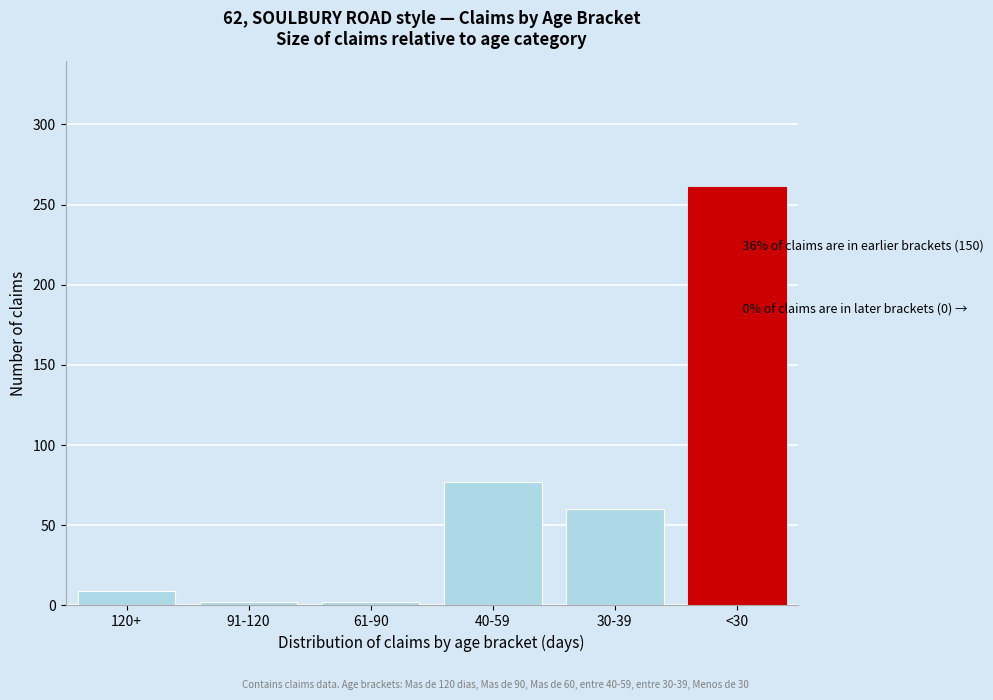

Reading right to left, transcribe all the data shown in this chart.

261	60	77	2	2	9